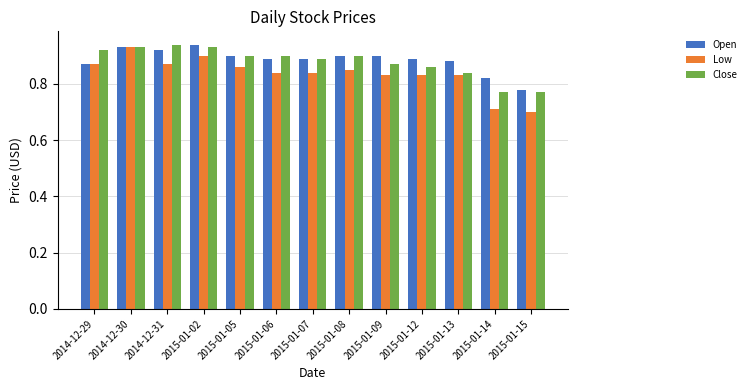

Count the Close values in the range 0 to 1.

13